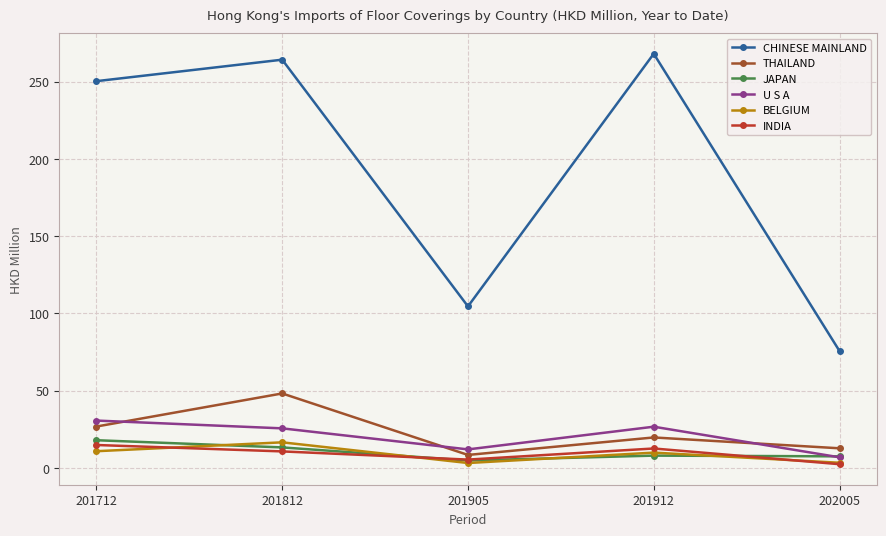

At which label does BELGIUM reach its peak?

201812